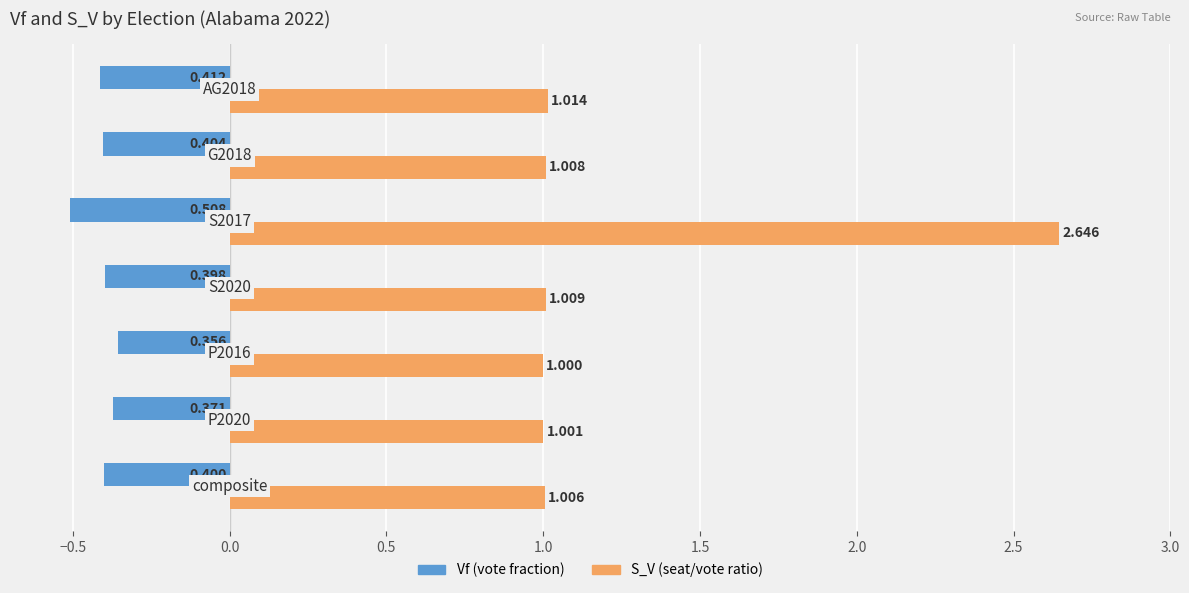

Count the number of categories in the chart.

7